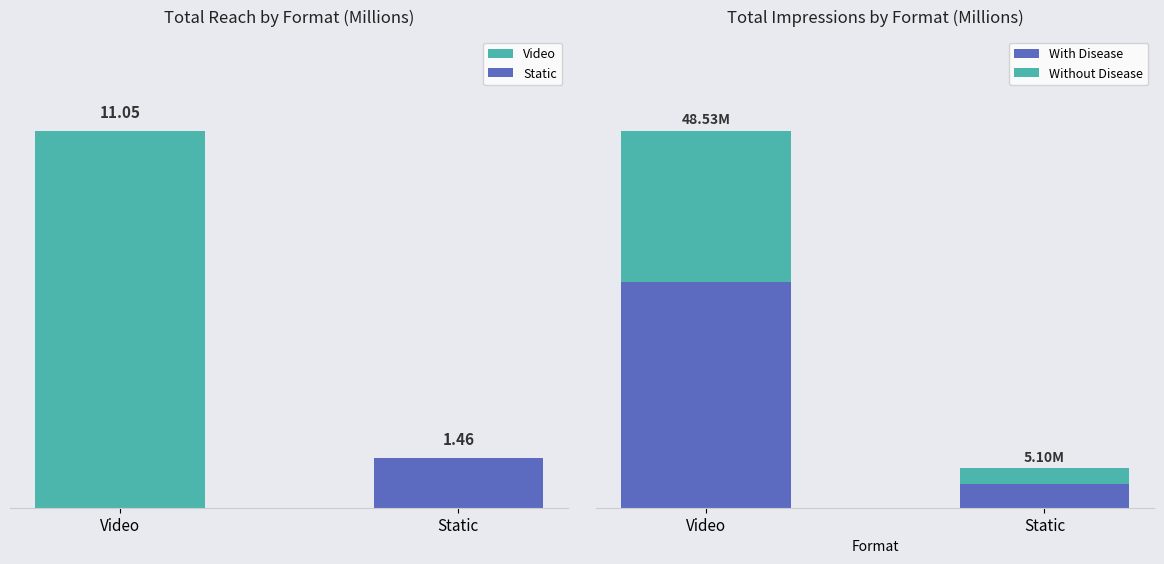

What is the difference between the highest and lowest values at Static?

1.0